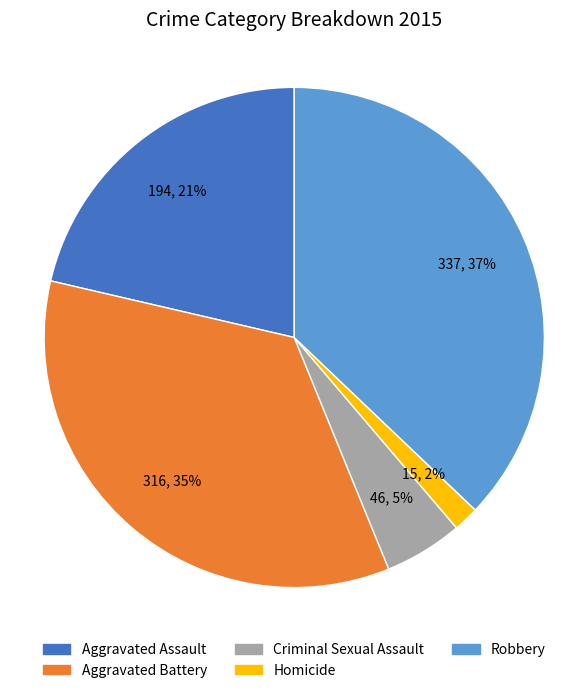

Count the number of slices in the pie.

5